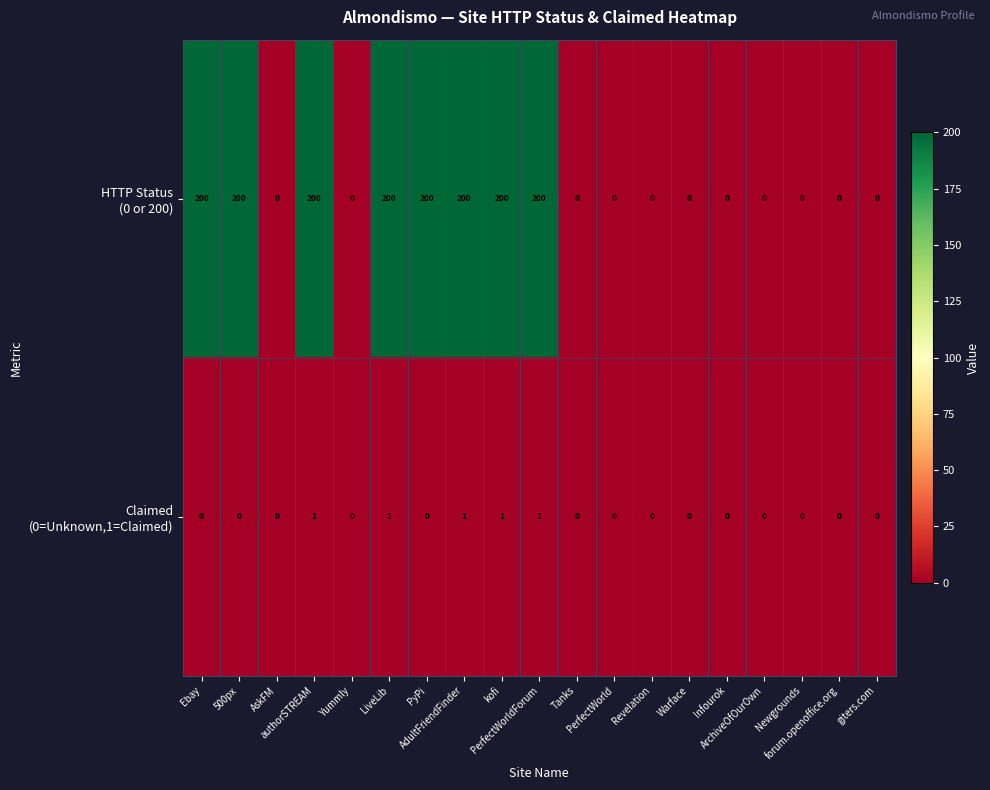

At how many categories does at least one series exceed 54?

8